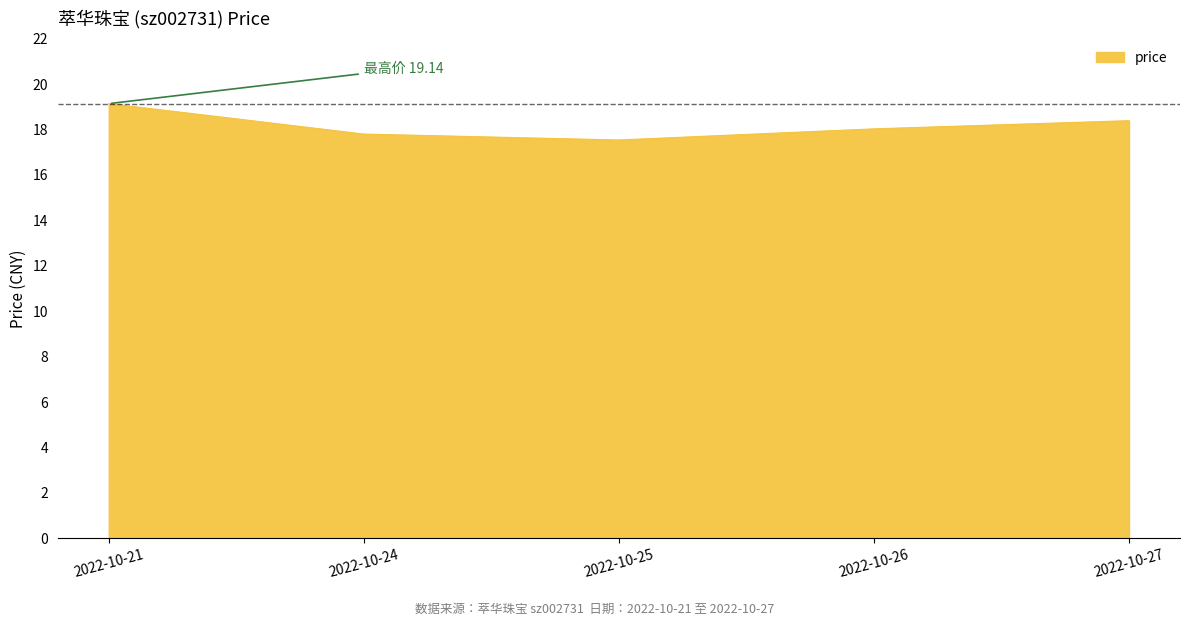

Which category has the lowest value across all series?

2022-10-25